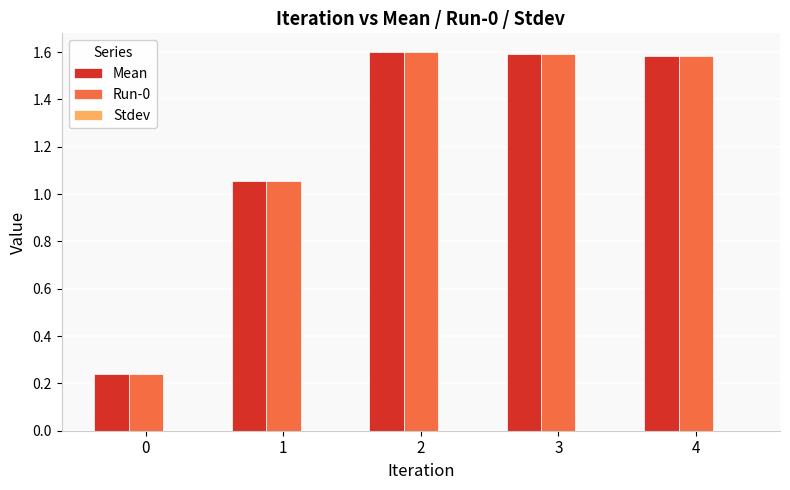

True or false: Run-0 has a value of 1.4 at 1.

False